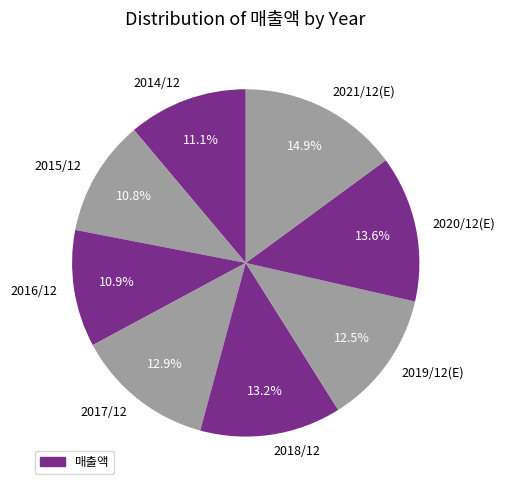

How many segments does this pie chart have?

8